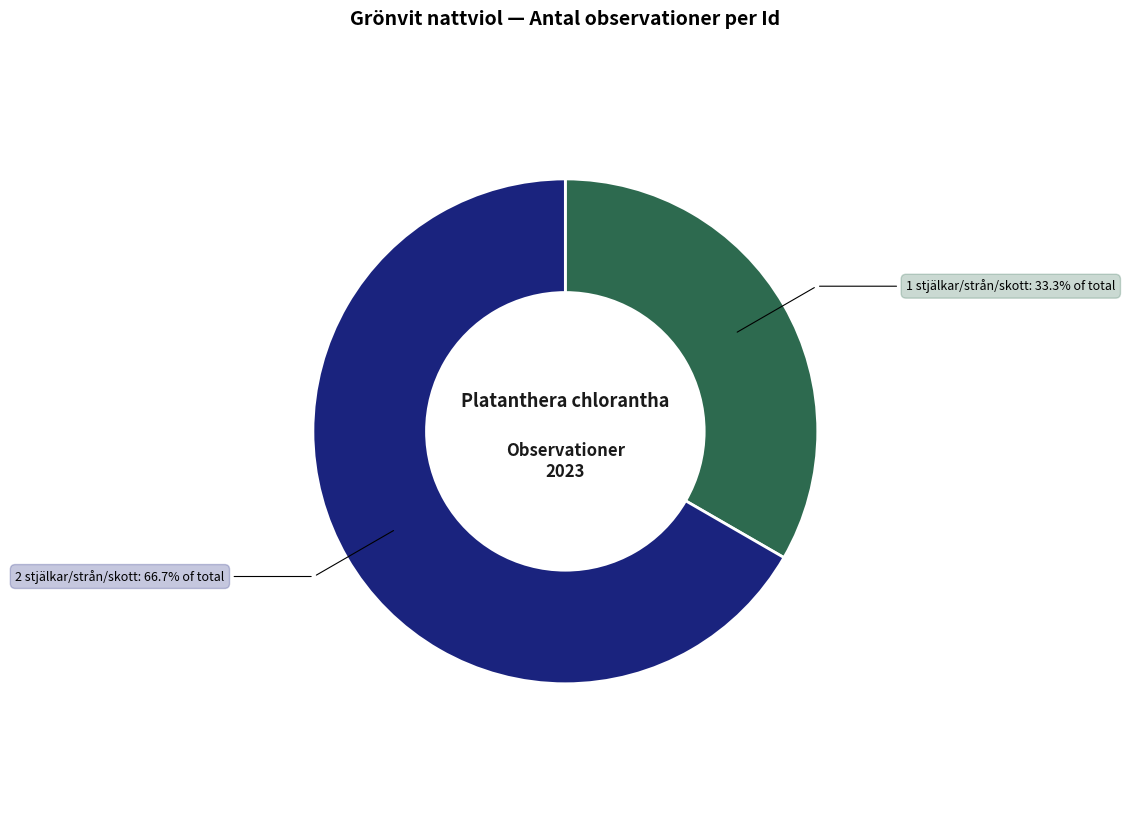

Is there any slice that represents more than half of the pie?

Yes